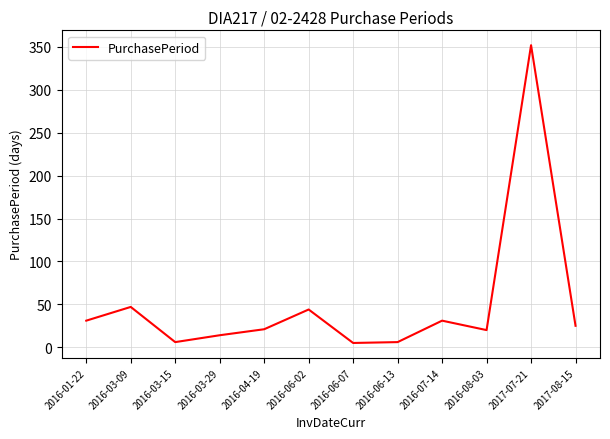

Which category has the highest value across all series?

2017-07-21